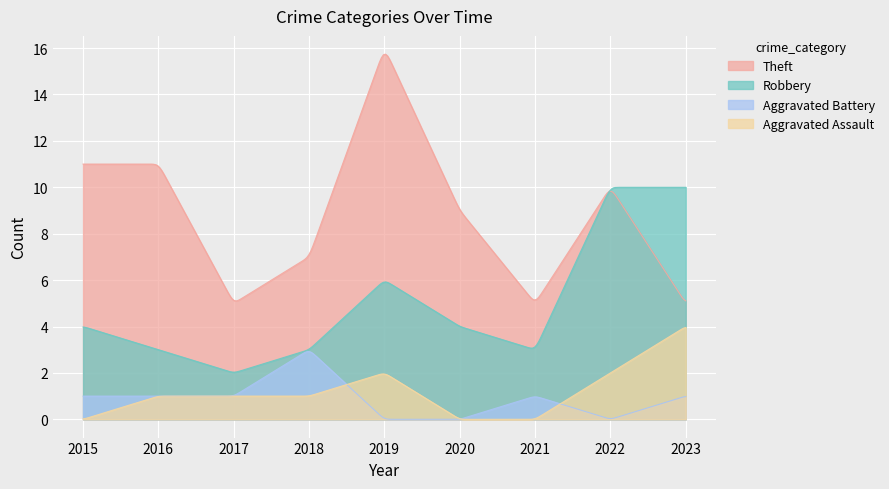

Which series has the largest range (max minus min)?

Theft